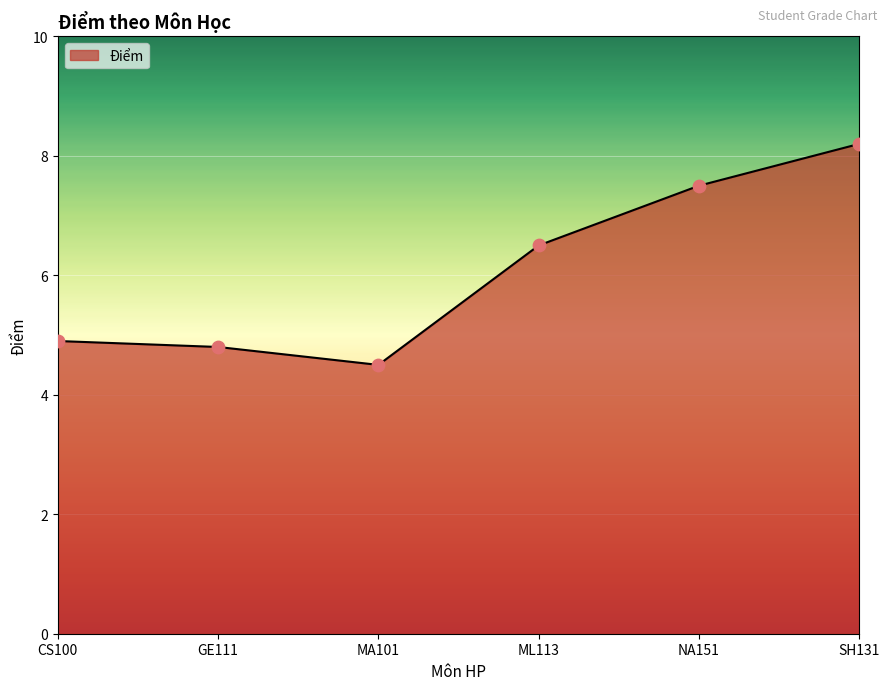

What is the ratio of the value at MA101 to the value at GE111?

0.9